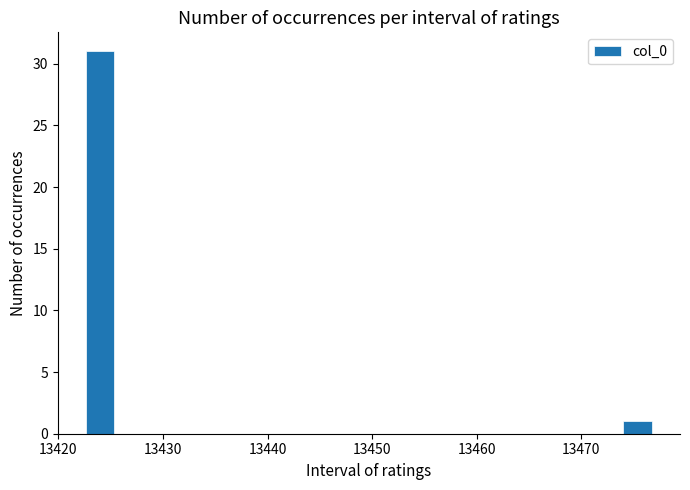

Around what value on the x-axis is the tallest bar? Give the approximate position of its centre, as read against the axis.

13424